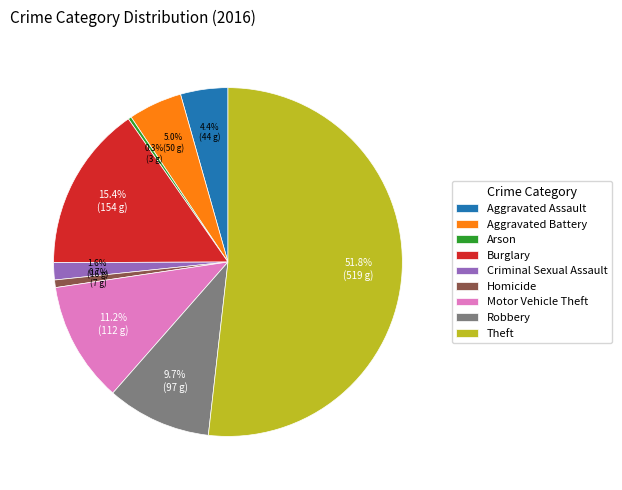

Between Theft and Motor Vehicle Theft, which is larger?

Theft